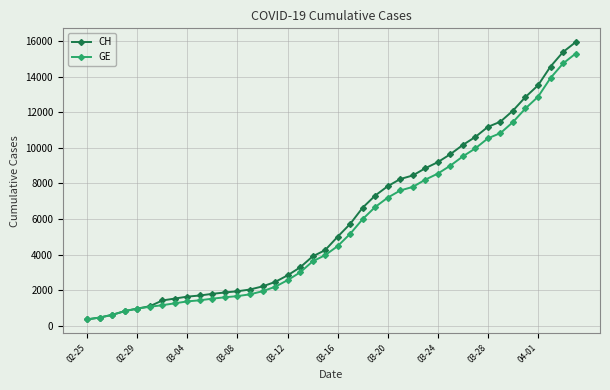

Which series has the widest spread of values?

CH